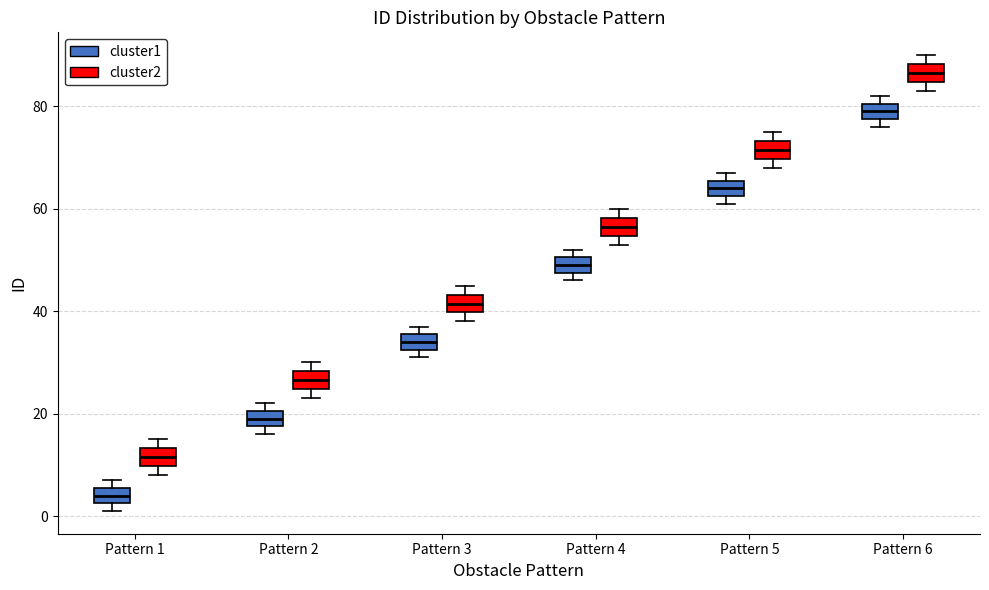

Reading left to right, transcribe this box plot: for each box, give where its median line is, the range the box spans, and where its two whiskers end, as read against the y-axis. The values are not printed on the chart, so give them approximately, as read against the axis.

Pattern 1 (cluster1): median 4, box 2 to 6, whiskers 2 (just below the box's lower edge) to 8
Pattern 1 (cluster2): median 12, box 10 to 14, whiskers 8 to 16
Pattern 2 (cluster1): median 20 (inside the box), box 18 to 20, whiskers 16 to 22
Pattern 2 (cluster2): median 26, box 24 to 28, whiskers 24 (just below the box's lower edge) to 30
Pattern 3 (cluster1): median 34, box 32 to 36, whiskers 32 (just below the box's lower edge) to 38
Pattern 3 (cluster2): median 42, box 40 to 44, whiskers 38 to 46
Pattern 4 (cluster1): median 50 (inside the box), box 48 to 50, whiskers 46 to 52
Pattern 4 (cluster2): median 56, box 54 to 58, whiskers 54 (just below the box's lower edge) to 60
Pattern 5 (cluster1): median 64, box 62 to 66, whiskers 62 (just below the box's lower edge) to 68
Pattern 5 (cluster2): median 72, box 70 to 74, whiskers 68 to 76
Pattern 6 (cluster1): median 80 (inside the box), box 78 to 80, whiskers 76 to 82
Pattern 6 (cluster2): median 86, box 84 to 88, whiskers 84 (just below the box's lower edge) to 90